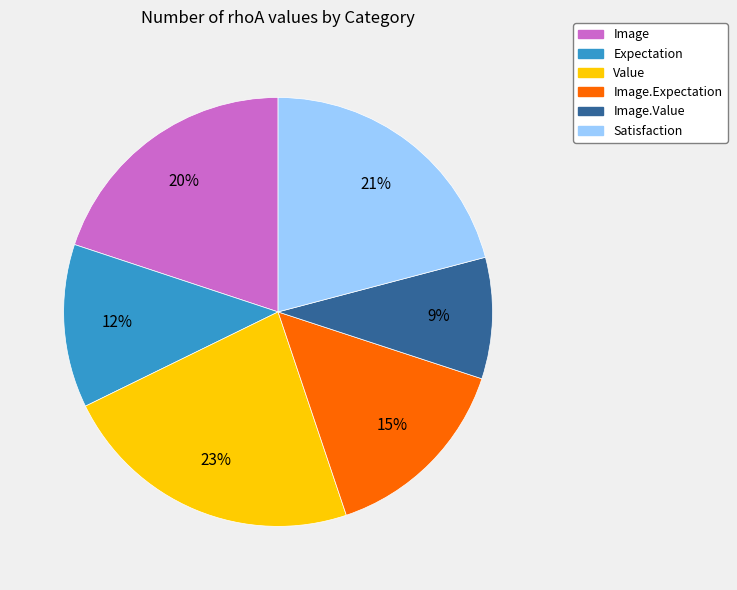

How many segments does this pie chart have?

6